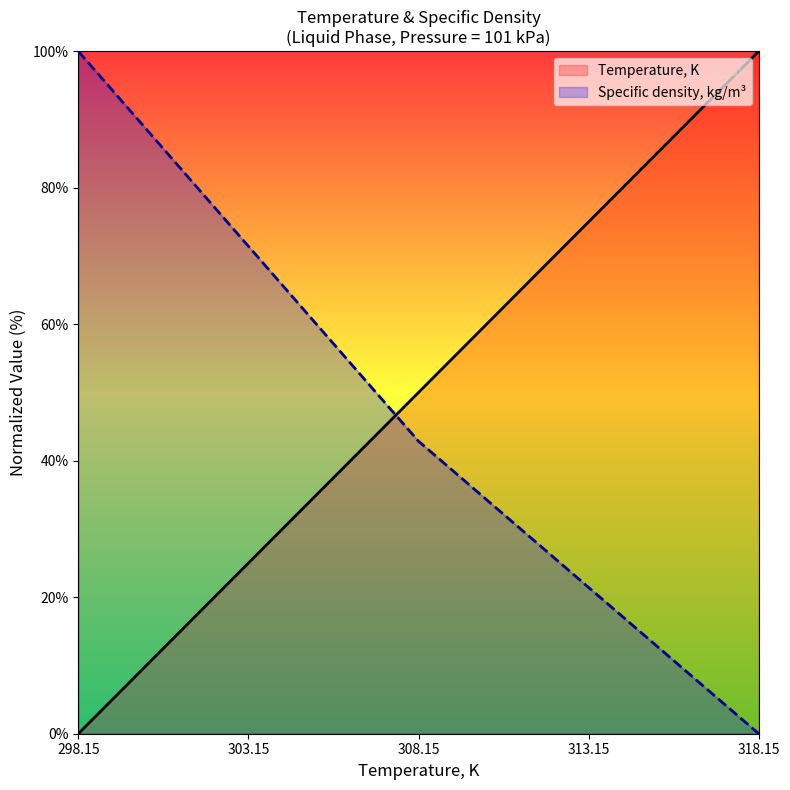

How many lines are shown in the chart?

2